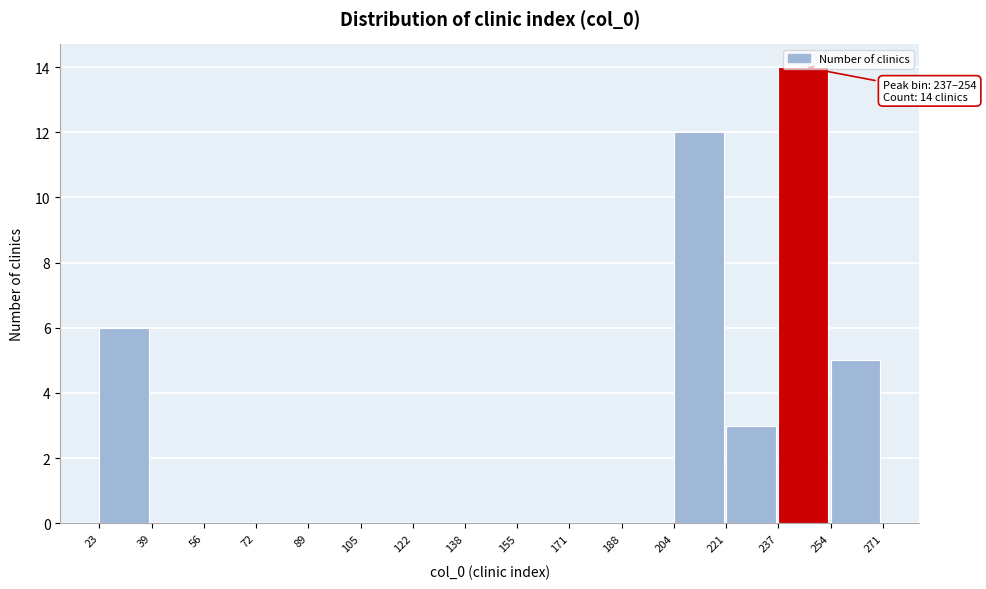

Which range on the x-axis has the tallest bar?

237 to 254